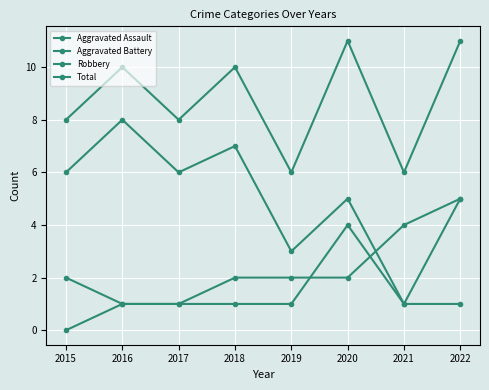

How many data points in Robbery are less than 6?

4